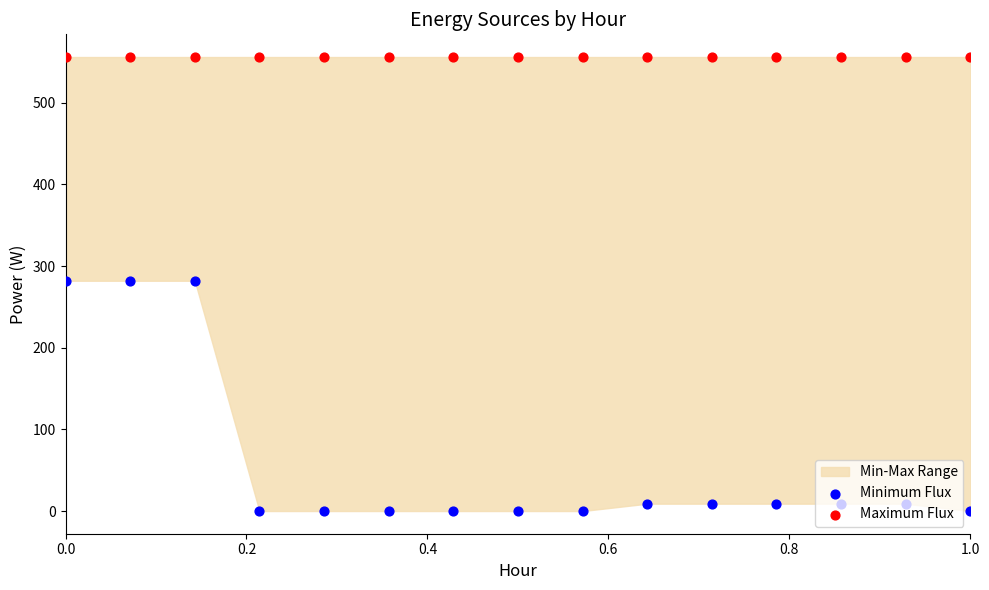

Is the value of Minimum Flux at 9 greater than the value of Maximum Flux at 1.0?

No